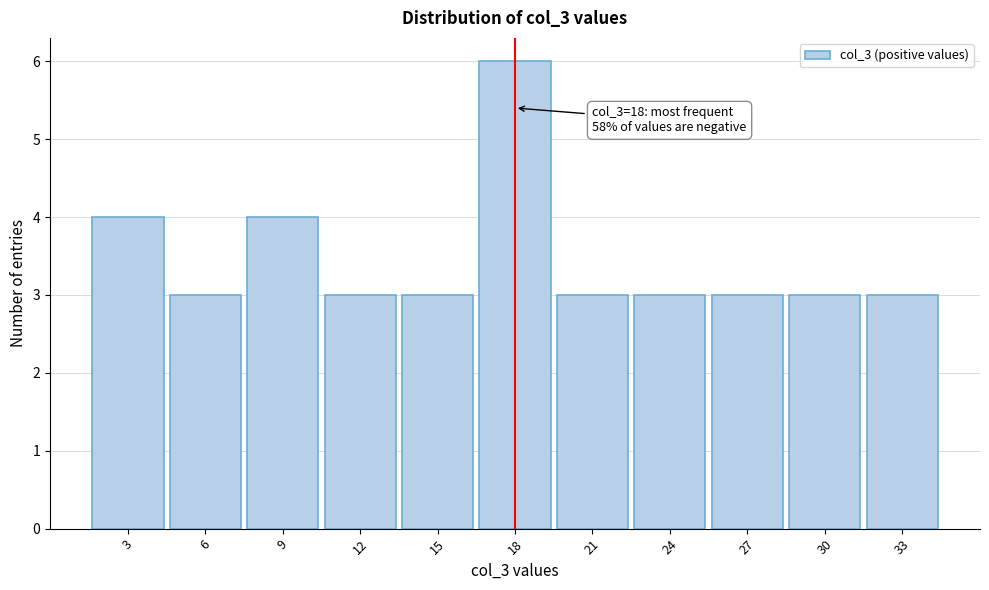

Which range on the x-axis has the tallest bar?

16.5 to 19.5